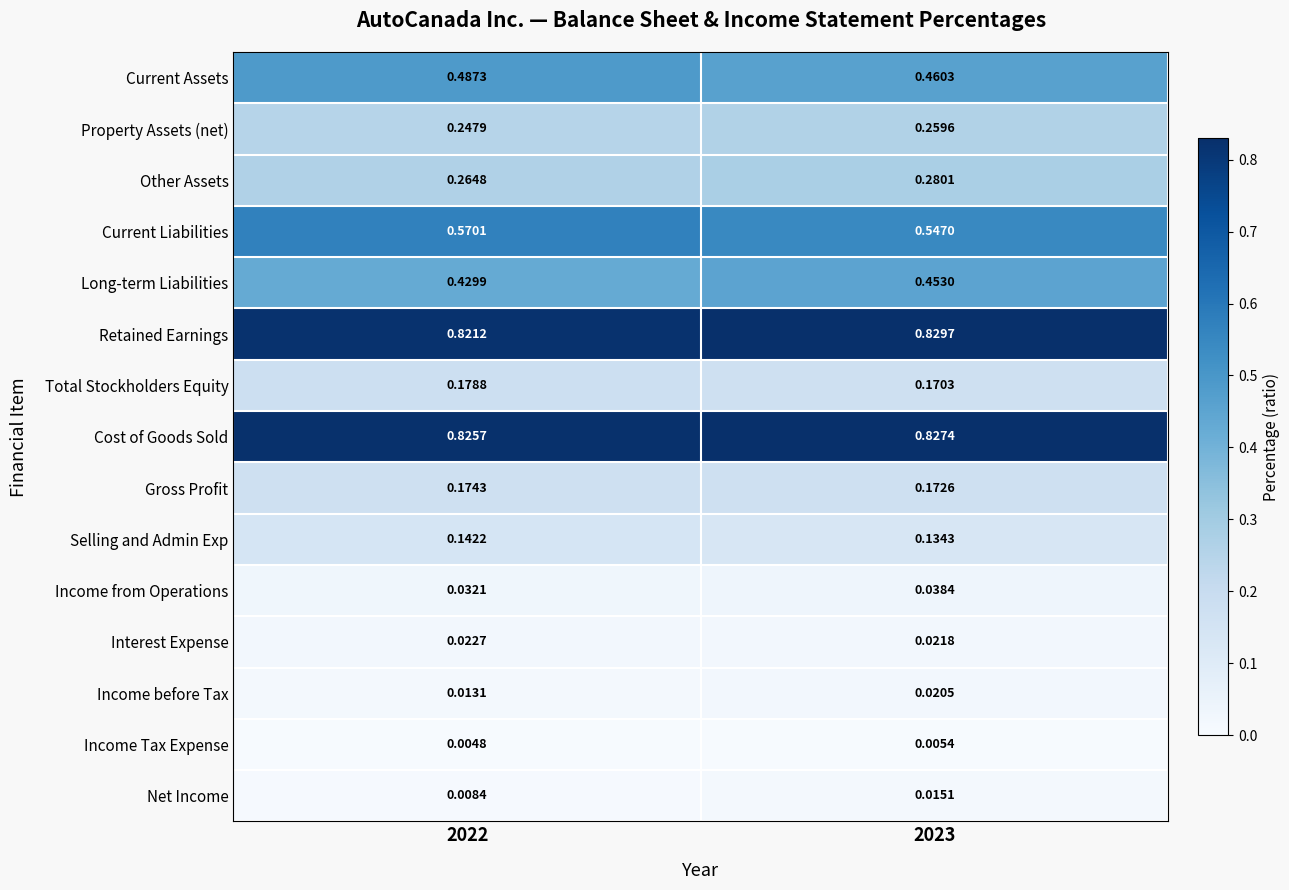

Which series changed the most between 2022 and 2023?

Current Assets